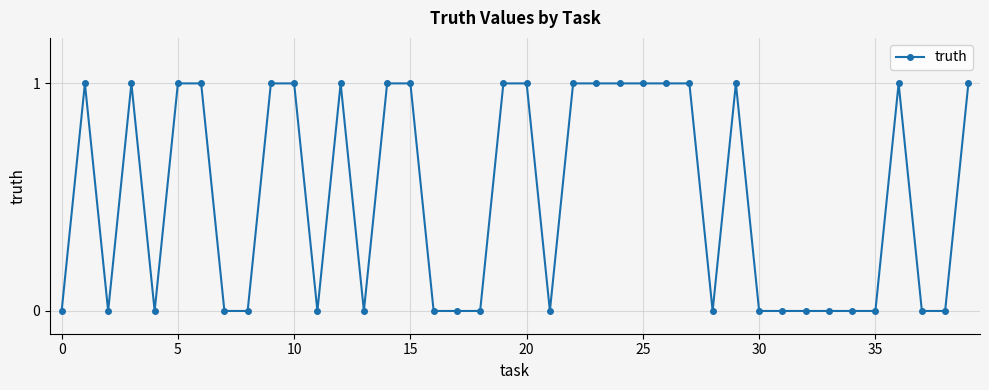

What is the value of the 30th point from the left?

1